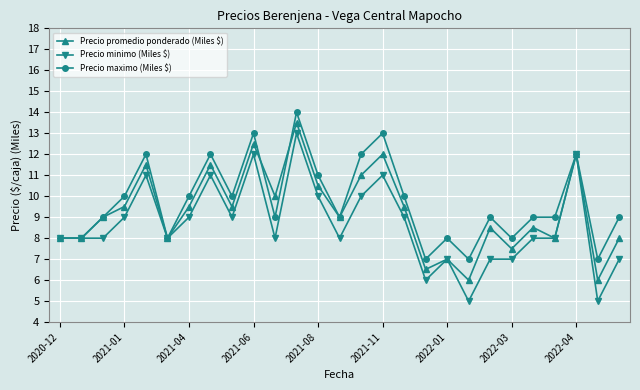

How many interior local peaks does the Precio promedio ponderado (Miles $) series have?

9